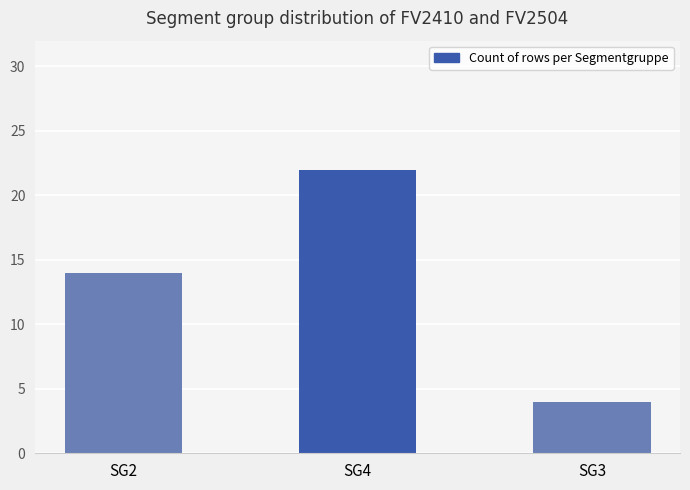

What is the sum of the values at SG3 and SG2?

18